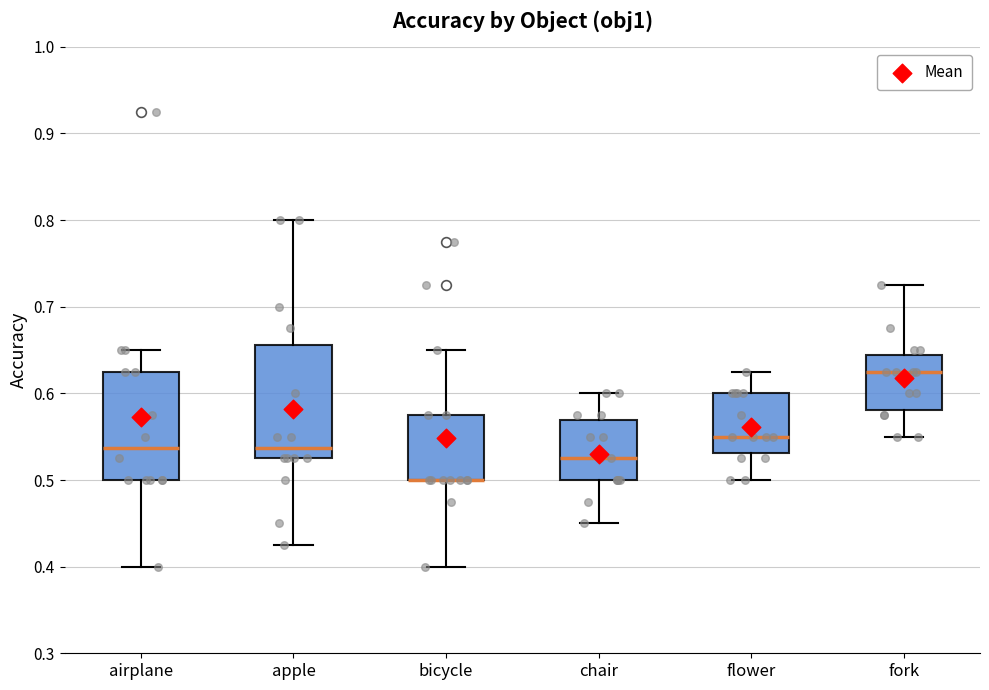

Reading left to right, read every box against the y-axis: the position of its median line, the range the box covers, and the ends of its whiskers. The values are not printed on the chart, so give them approximately, as read against the axis.

airplane: median 0.54, box 0.50 to 0.63, whiskers 0.40 to 0.65
apple: median 0.54, box 0.53 to 0.66, whiskers 0.43 to 0.80
bicycle: median 0.50 (drawn on the box's lower edge), box 0.50 to 0.58, whiskers 0.40 to 0.65
chair: median 0.53, box 0.50 to 0.57, whiskers 0.45 to 0.60
flower: median 0.55, box 0.53 to 0.60, whiskers 0.50 to 0.63
fork: median 0.63, box 0.58 to 0.64, whiskers 0.55 to 0.73